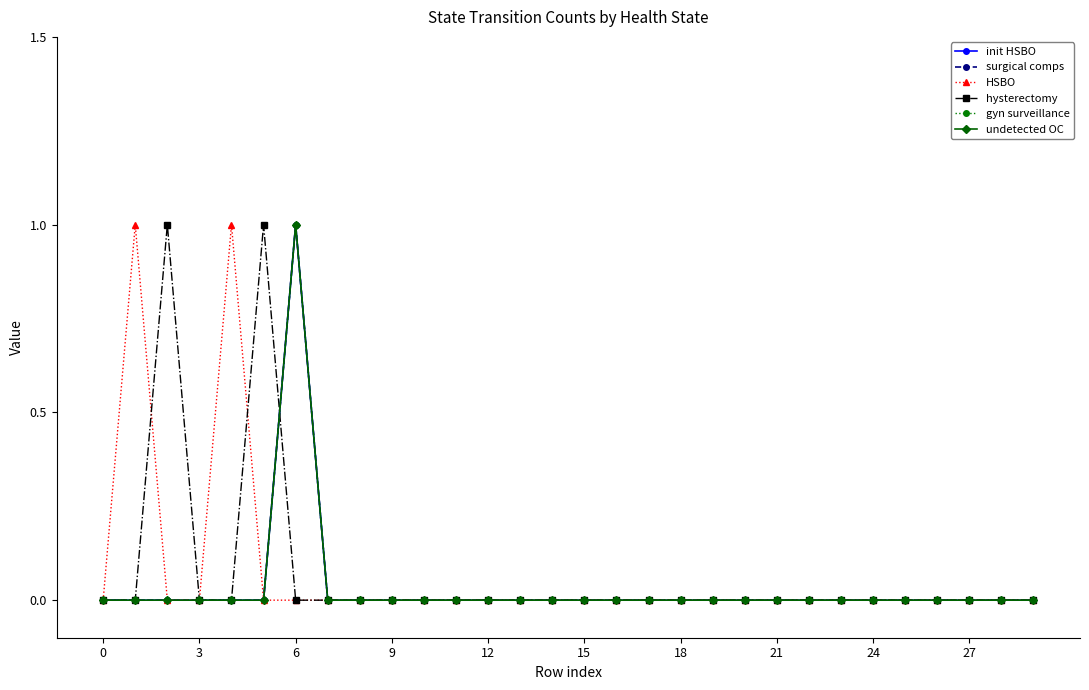

True or false: init HSBO and undetected OC intersect in this chart.

False